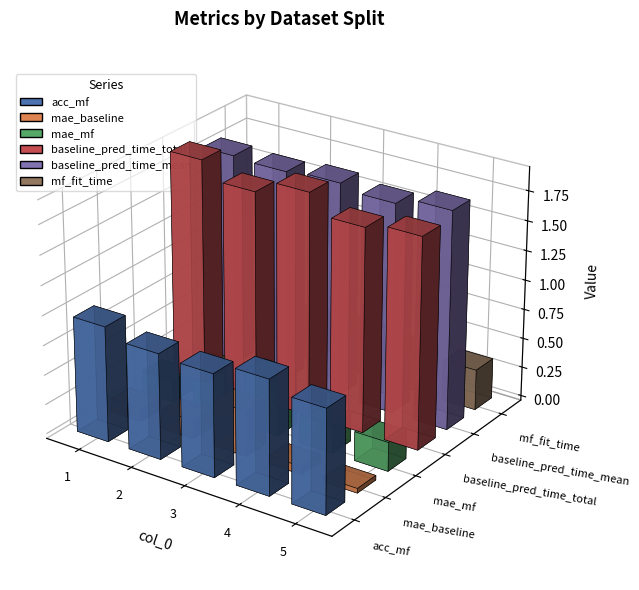

At 5, list the series in order from smallest to largest.

mae_baseline, mae_mf, mf_fit_time, acc_mf, baseline_pred_time_total, baseline_pred_time_mean